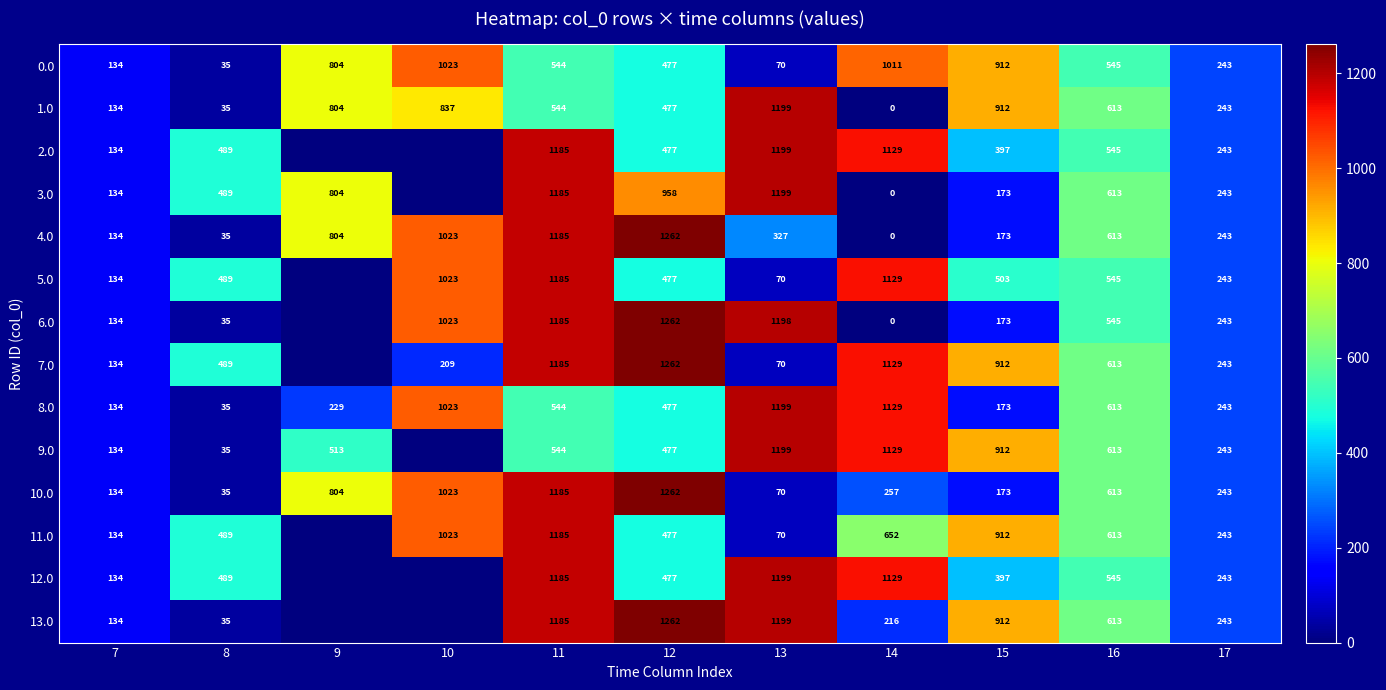

At how many categories does at least one series exceed 159?

10